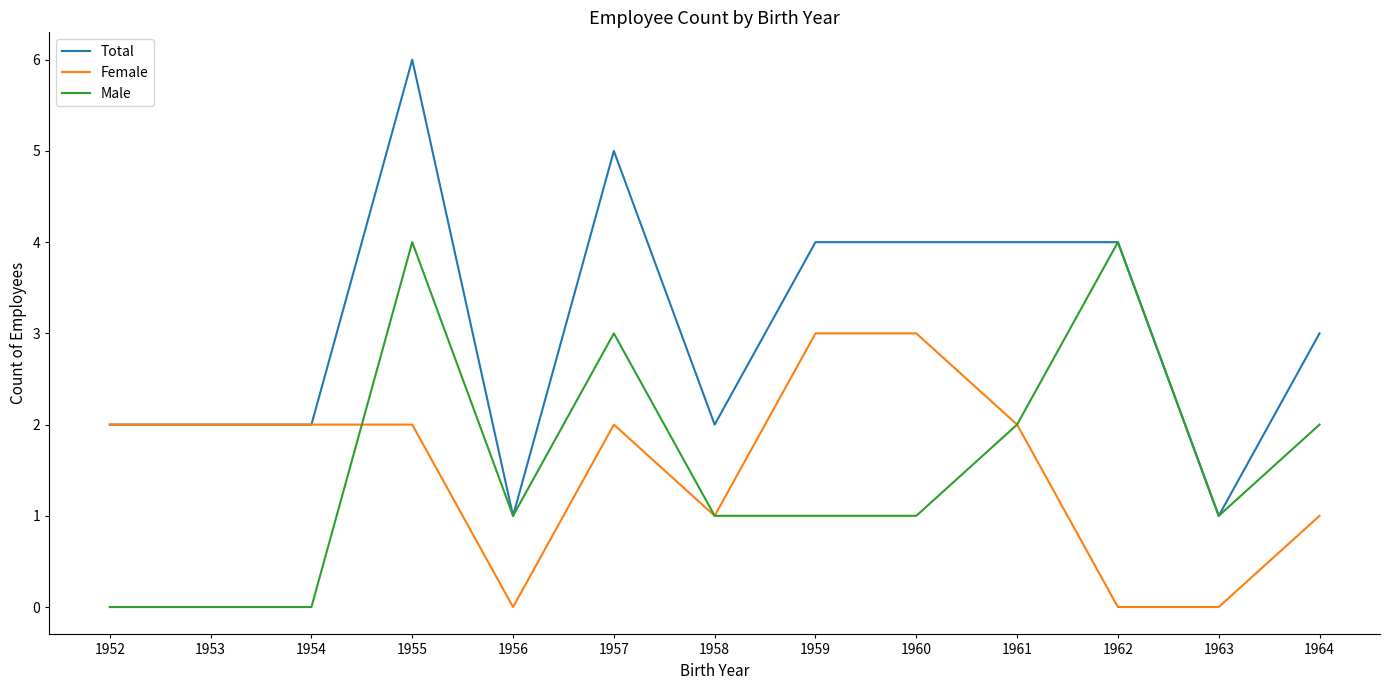

Reading left to right, list all the values displayed in this chart.

Total: 1952=2	1953=2	1954=2	1955=6	1956=1	1957=5	1958=2	1959=4	1960=4	1961=4	1962=4	1963=1	1964=3
Female: 1952=2	1953=2	1954=2	1955=2	1956=0	1957=2	1958=1	1959=3	1960=3	1961=2	1962=0	1963=0	1964=1
Male: 1952=0	1953=0	1954=0	1955=4	1956=1	1957=3	1958=1	1959=1	1960=1	1961=2	1962=4	1963=1	1964=2